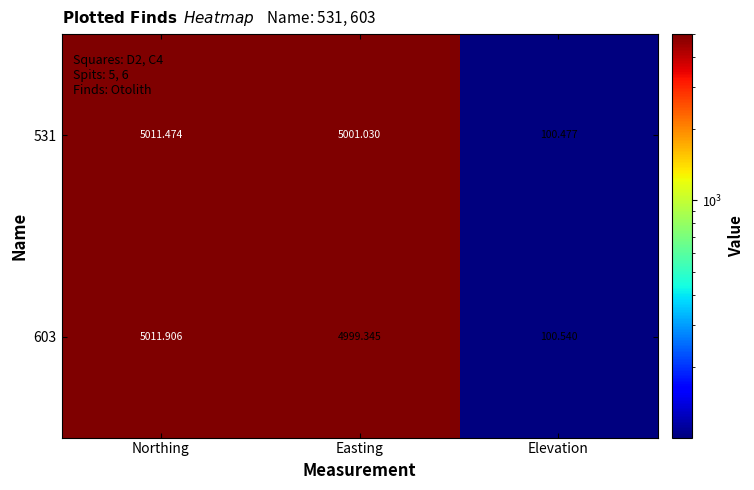

Which category has the lowest value in the 603 series?

Elevation